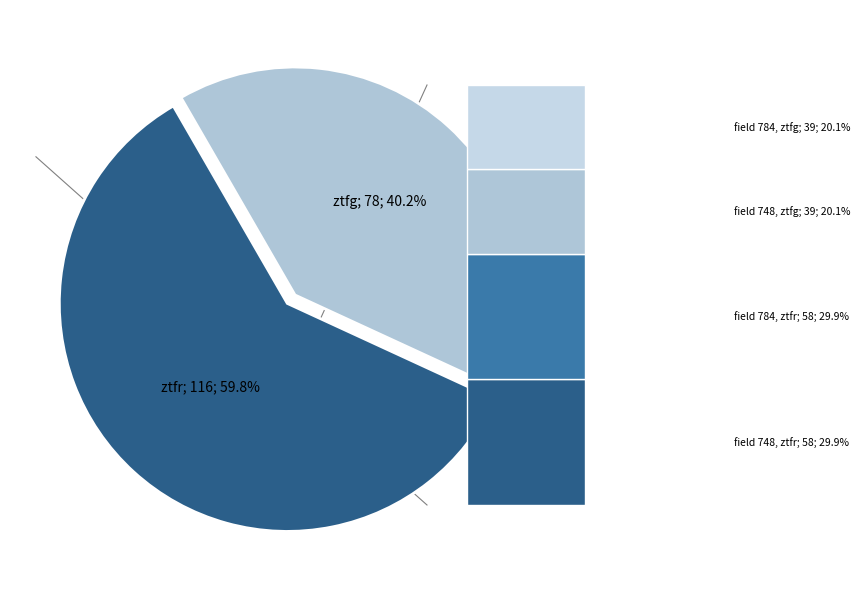

Approximately how many times larger is the value at ztfg compared to ztfr?

0.7